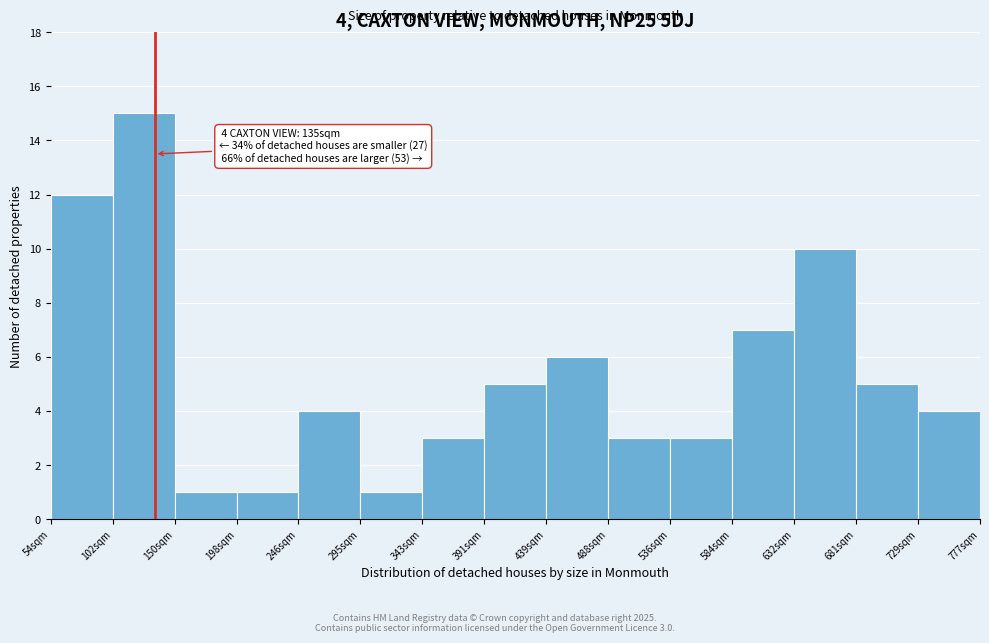

Which range on the x-axis has the tallest bar?

100 to 150